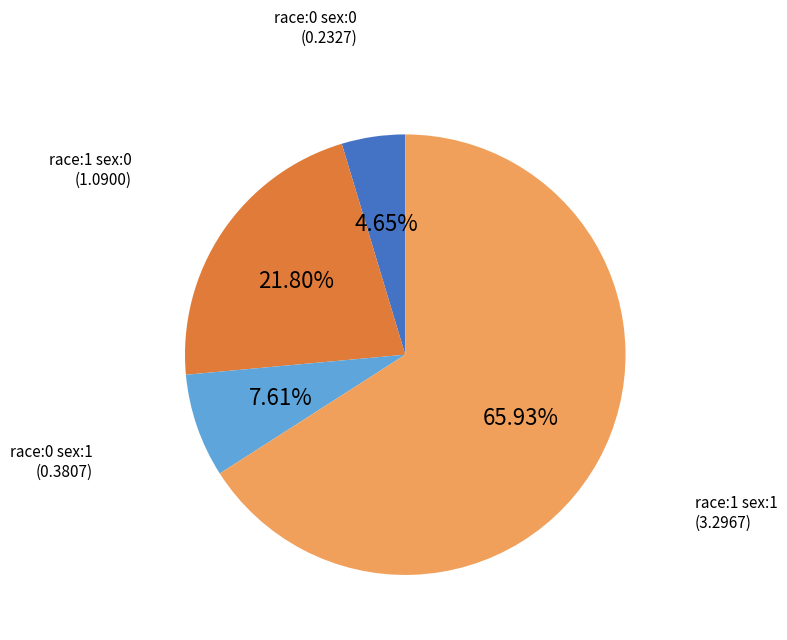

Combined, do race:1 sex:0 and race:0 sex:1 account for over 50%?

No